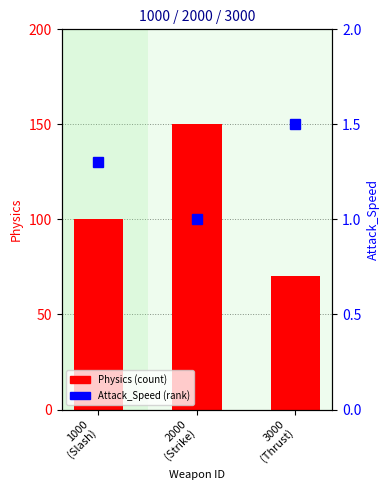

Reading left to right, extract all data points from this chart.

Physics: 100.0	150.0	70.0
Attack_Speed: 1.3	1.0	1.5